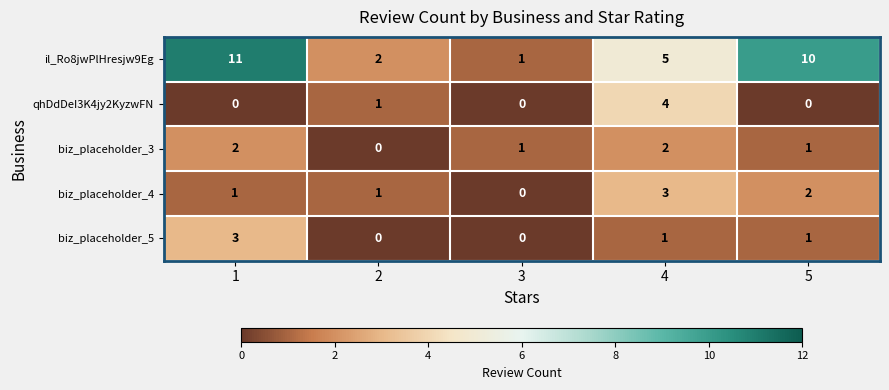

Count the number of categories in the chart.

5